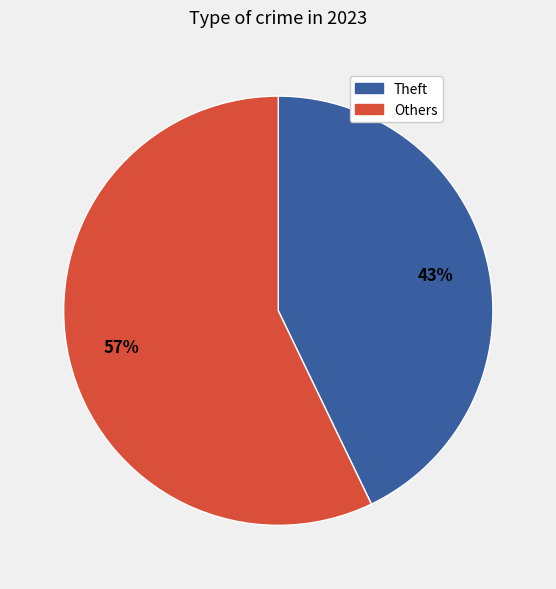

Is there a majority slice in this chart?

Yes